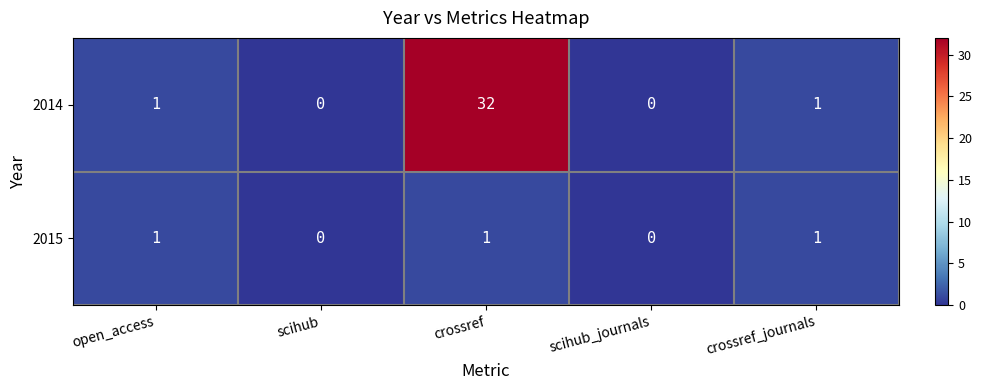

What is the sum of the 2014 values at crossref and scihub?

32